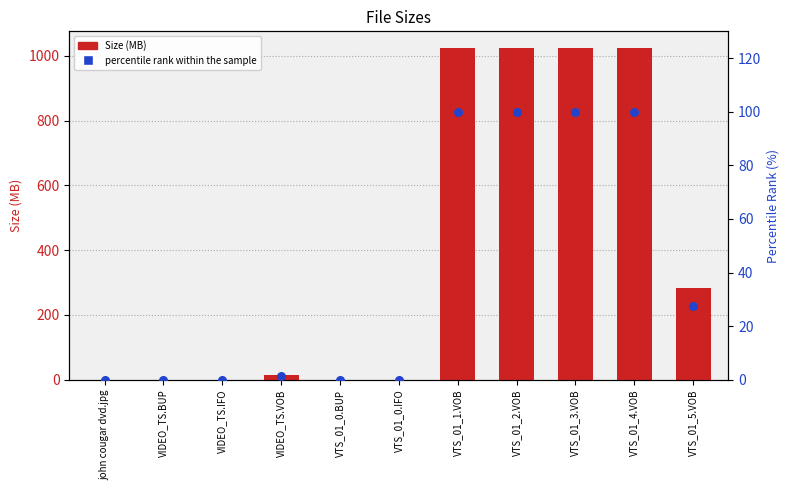

Is the value of percentile rank within the sample at VTS_01_3.VOB greater than the value of Size (MB) at VTS_01_5.VOB?

No